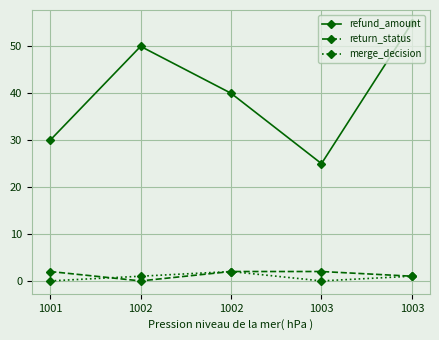

True or false: return_status and refund_amount intersect in this chart.

False